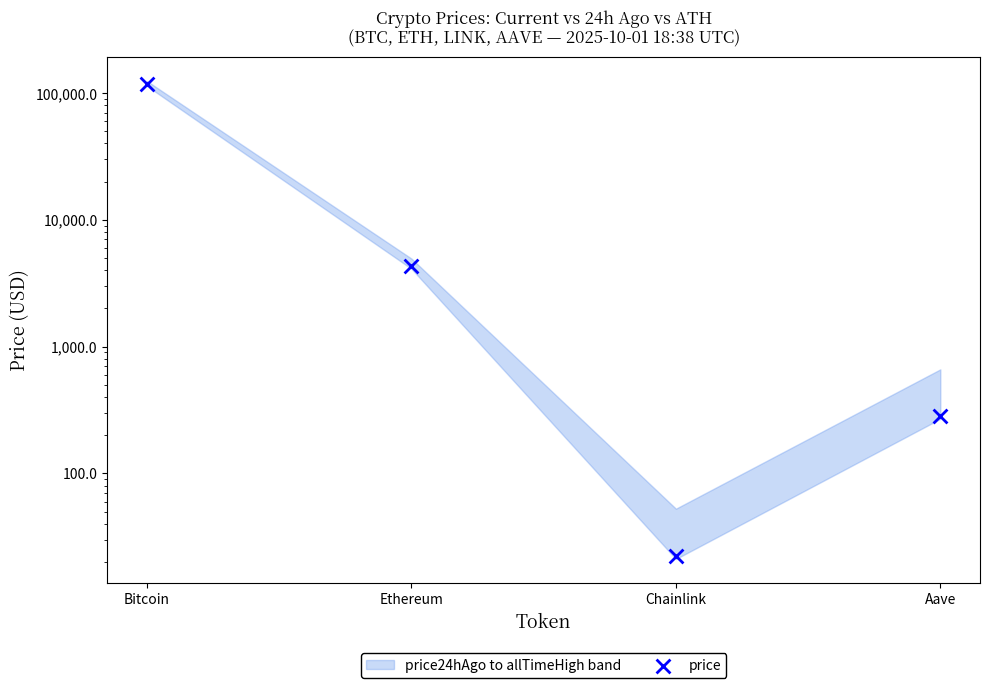

Which has a higher value, Aave or Chainlink?

Aave